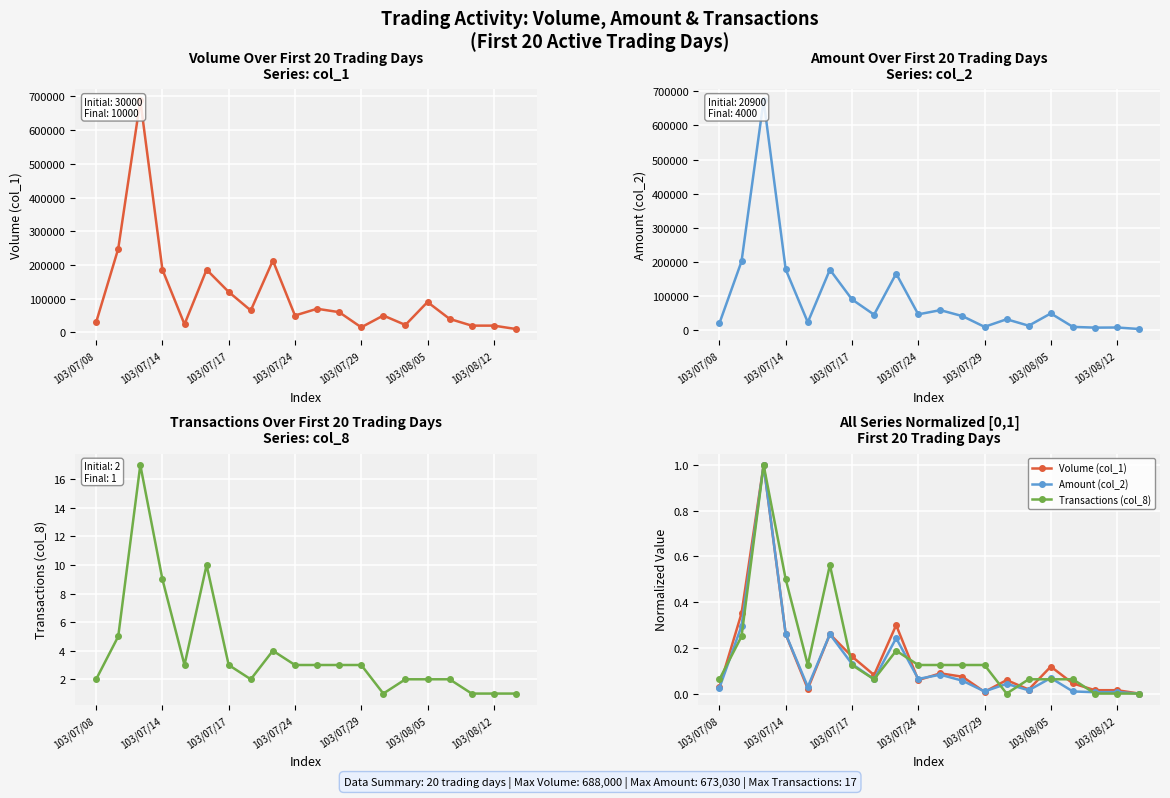

Is this an area chart (filled region under the line)?

No